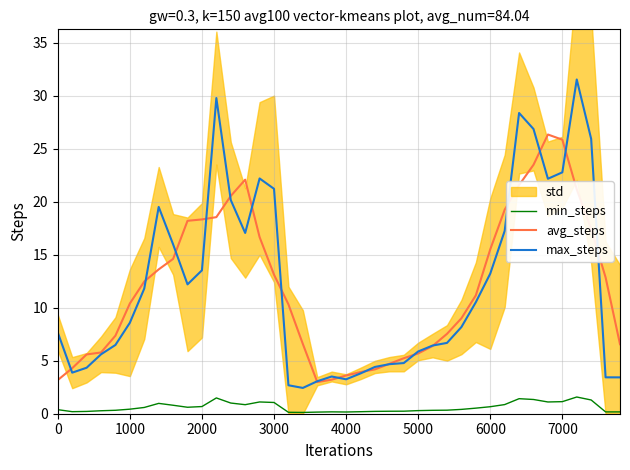

True or false: max_steps and min_steps cross at least once.

False